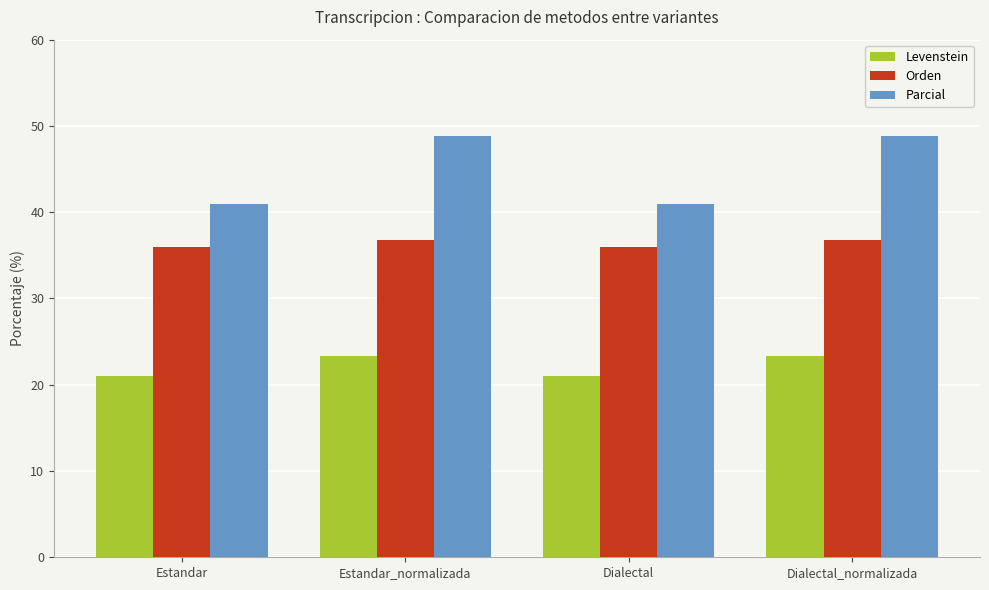

What is the smallest value displayed?

21.1